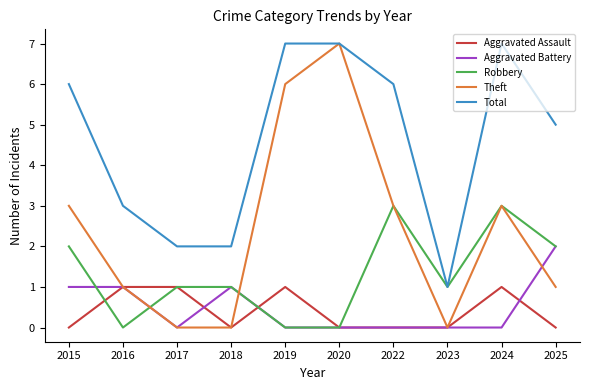

What are all the series names shown in the legend?

Aggravated Assault, Aggravated Battery, Robbery, Theft, Total